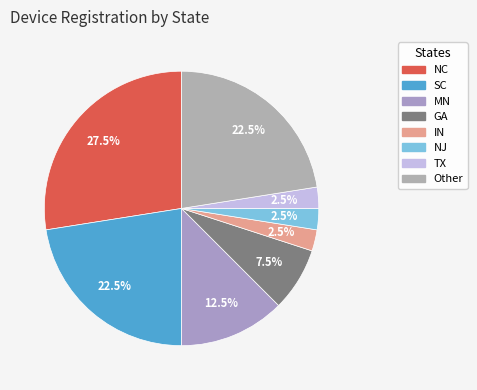

Is it true that SC is 22% of the pie?

True